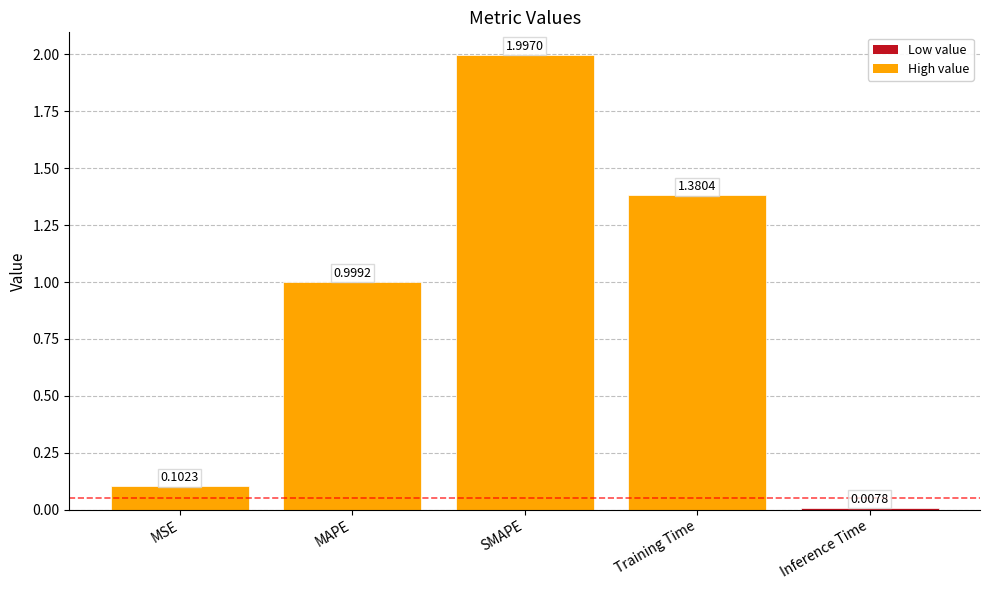

What is the sum of the values at Inference Time and MAPE?

1.0